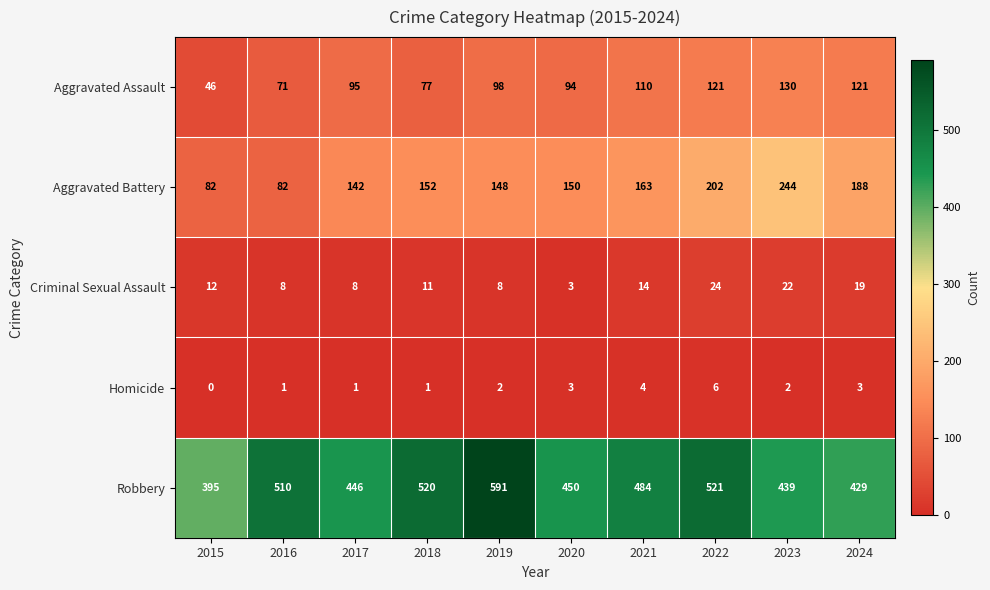

What is the greatest value displayed?

591